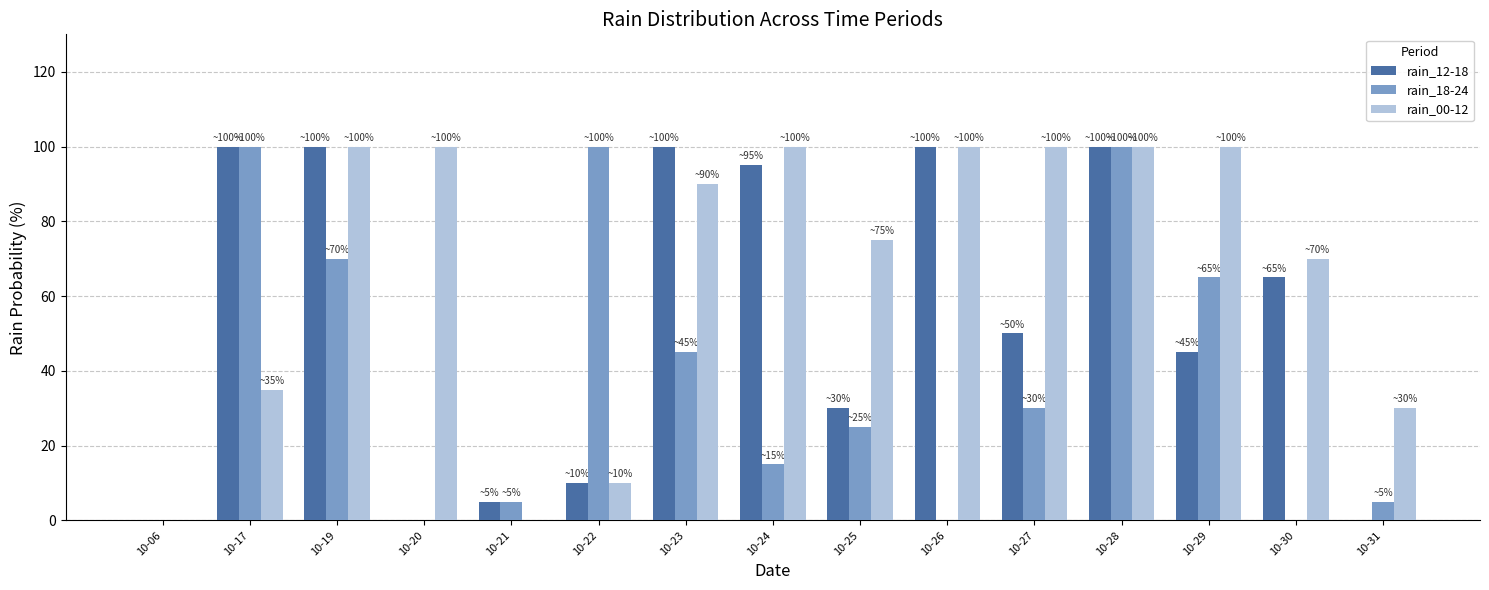

Is it true that rain_00-12 equals 0 at 10-06?

True